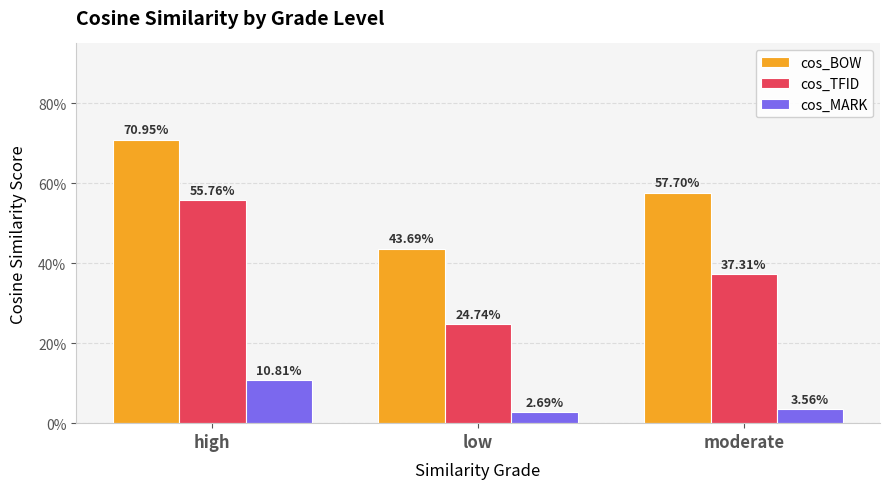

Reading right to left, what are all the values shown in this chart?

cos_BOW: moderate=0.6	low=0.4	high=0.7
cos_TFID: moderate=0.4	low=0.2	high=0.6
cos_MARK: moderate=0.0	low=0.0	high=0.1